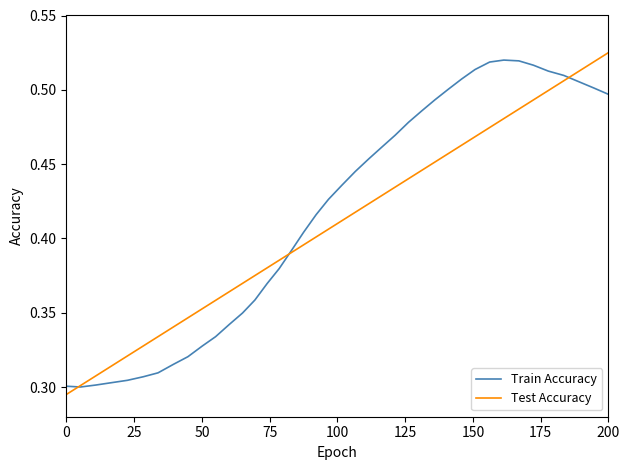

Where do Test Accuracy and Train Accuracy first cross each other?

0 and 25